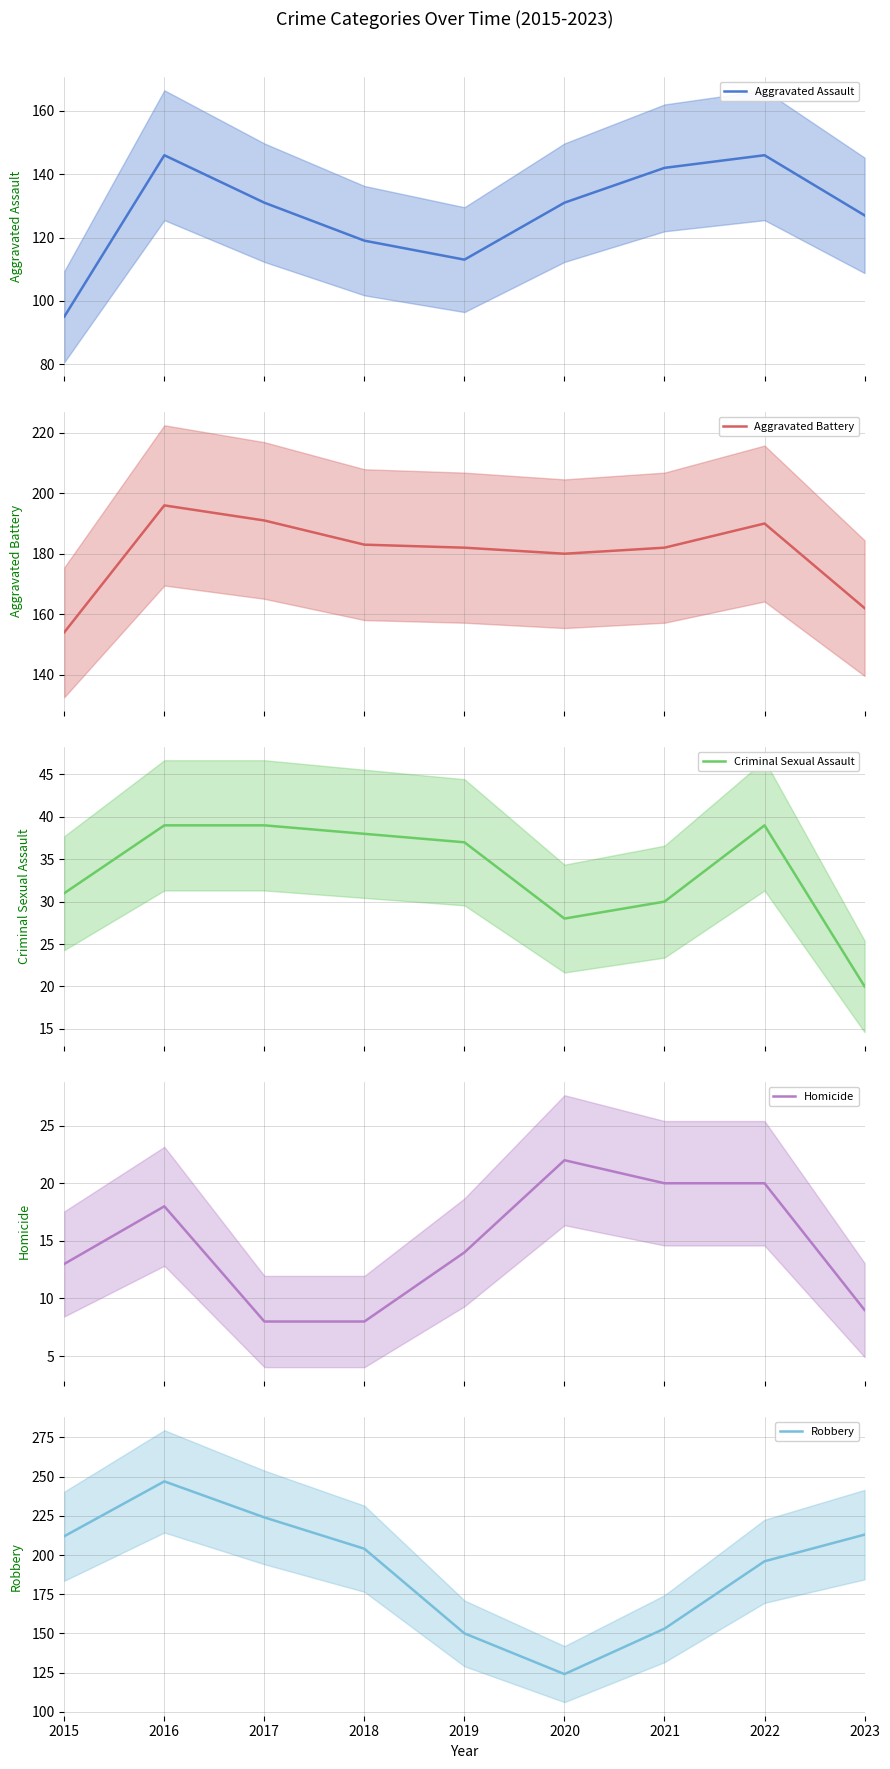

Is it true that Aggravated Battery equals 130 at 2017?

False